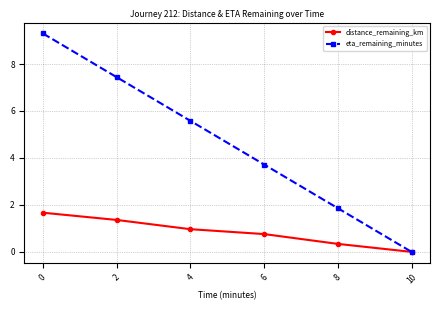

List the series in order of their overall mean, lowest first.

distance_remaining_km, eta_remaining_minutes